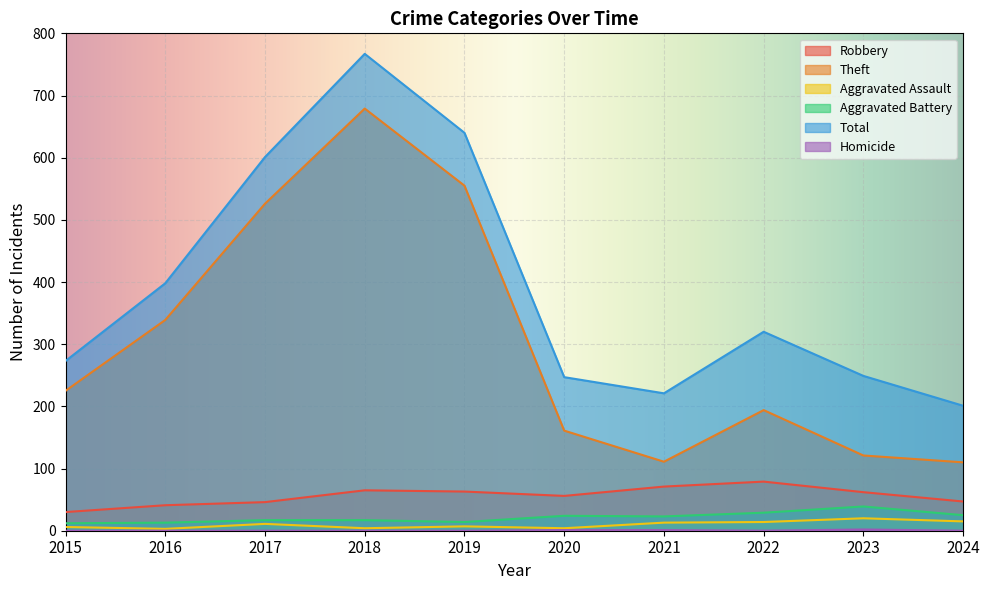

How many interior local valleys does the Homicide series have?

1